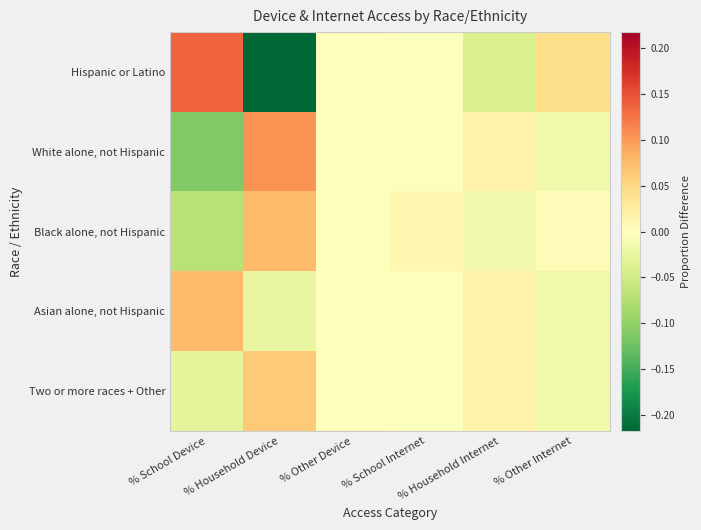

Reading right to left, list all the values displayed in this chart.

Hispanic or Latino: % Other Internet=0.0	% Household Internet=-0.0	% School Internet=-0.0	% Other Device=0.0	% Household Device=-0.2	% School Device=0.1
White alone, not Hispanic: % Other Internet=-0.0	% Household Internet=0.0	% School Internet=-0.0	% Other Device=-0.0	% Household Device=0.1	% School Device=-0.1
Black alone, not Hispanic: % Other Internet=0.0	% Household Internet=-0.0	% School Internet=0.0	% Other Device=0.0	% Household Device=0.1	% School Device=-0.1
Asian alone, not Hispanic: % Other Internet=-0.0	% Household Internet=0.0	% School Internet=-0.0	% Other Device=-0.0	% Household Device=-0.0	% School Device=0.1
Two or more races + Other: % Other Internet=-0.0	% Household Internet=0.0	% School Internet=-0.0	% Other Device=-0.0	% Household Device=0.1	% School Device=-0.0